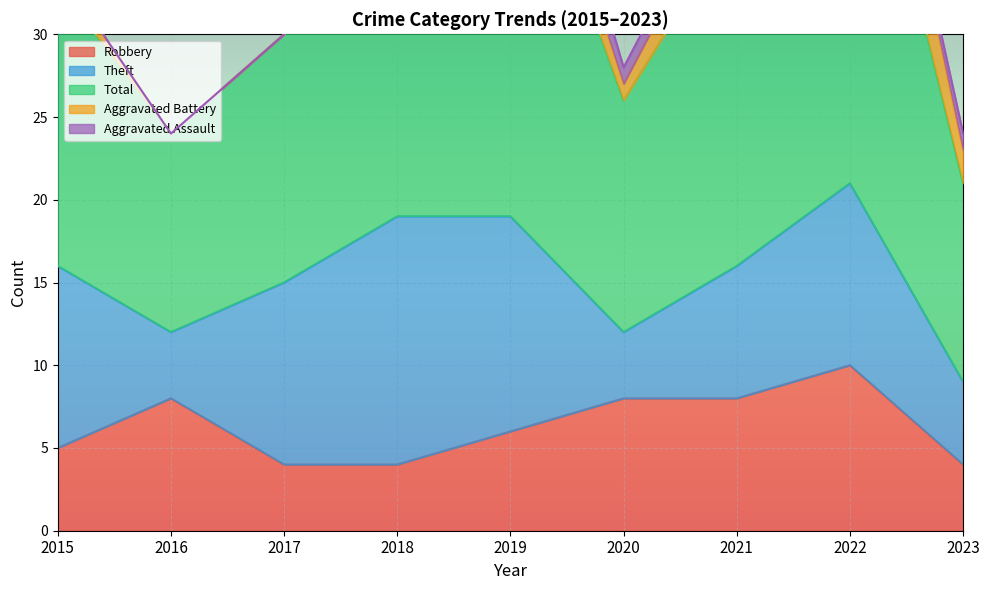

What is the difference between the maximum and minimum values in the Aggravated Battery series?

6